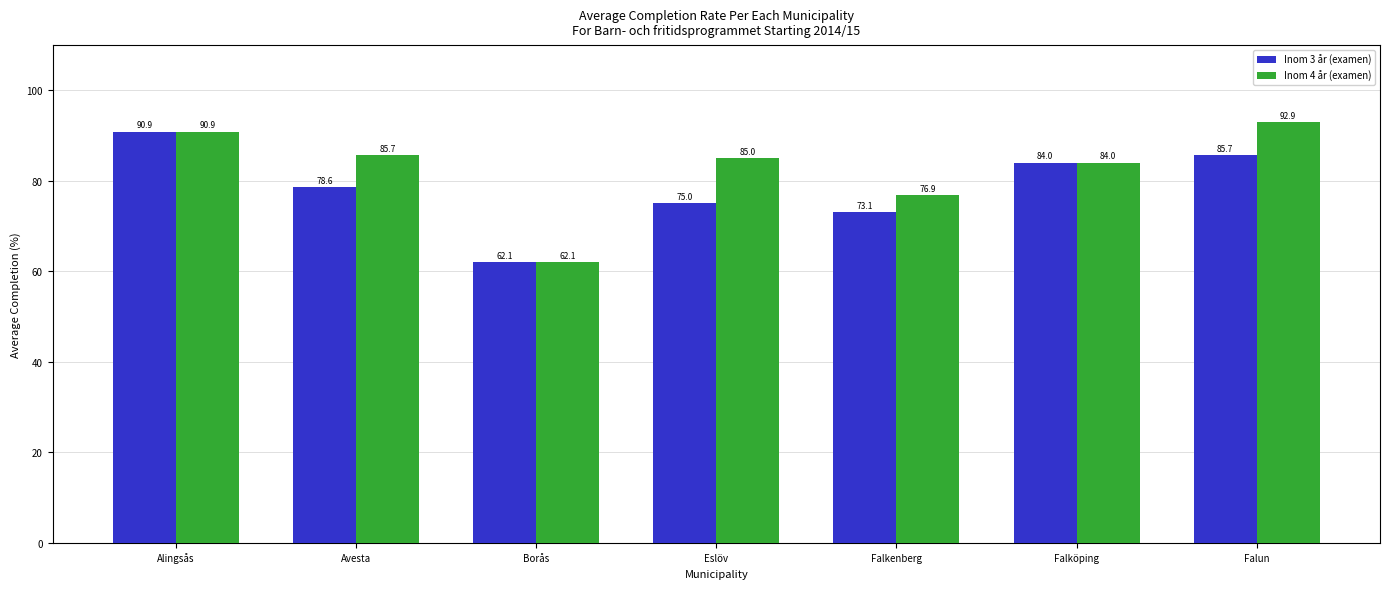

The Inom 3 år (examen) series shows 36.5 at Alingsås. True or false?

False